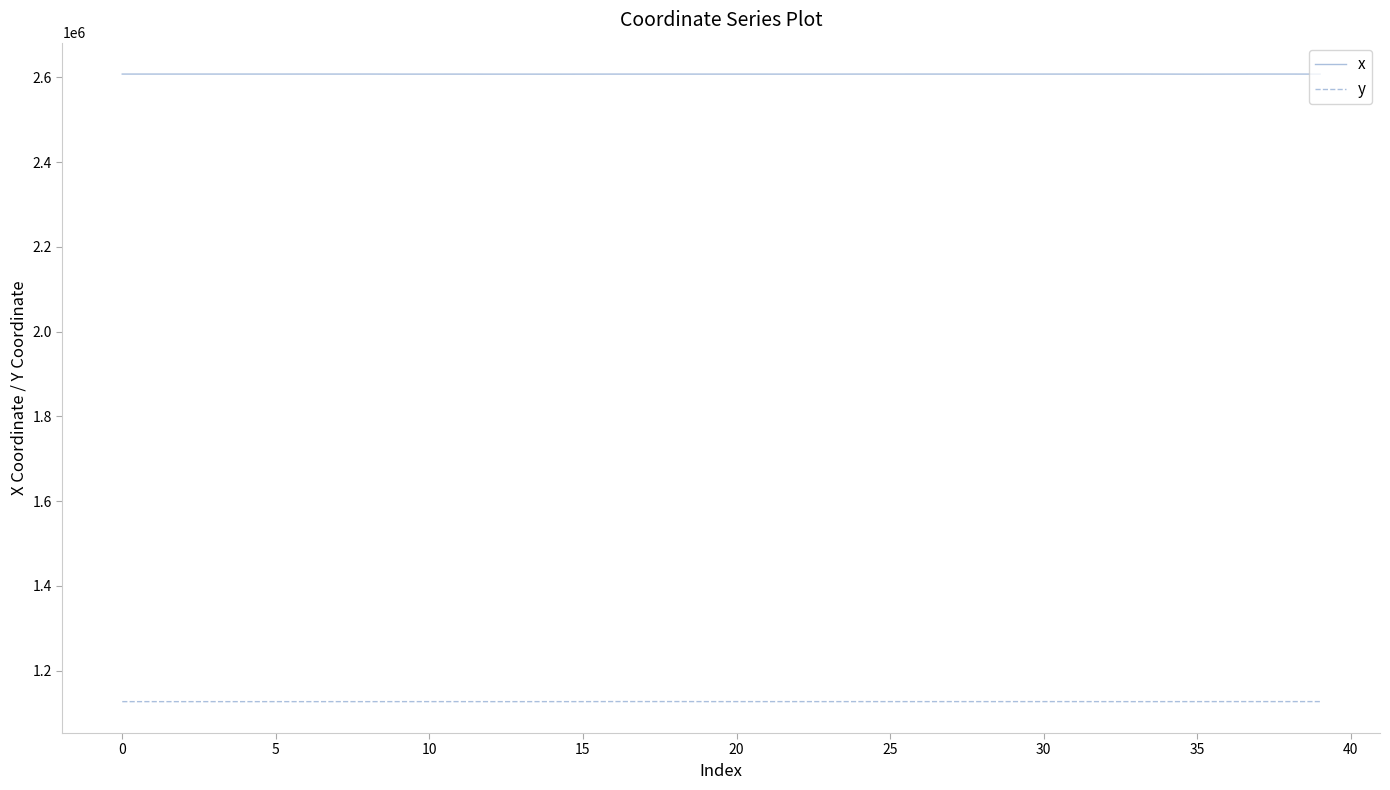

What is the average value of the x series?

2607372.5